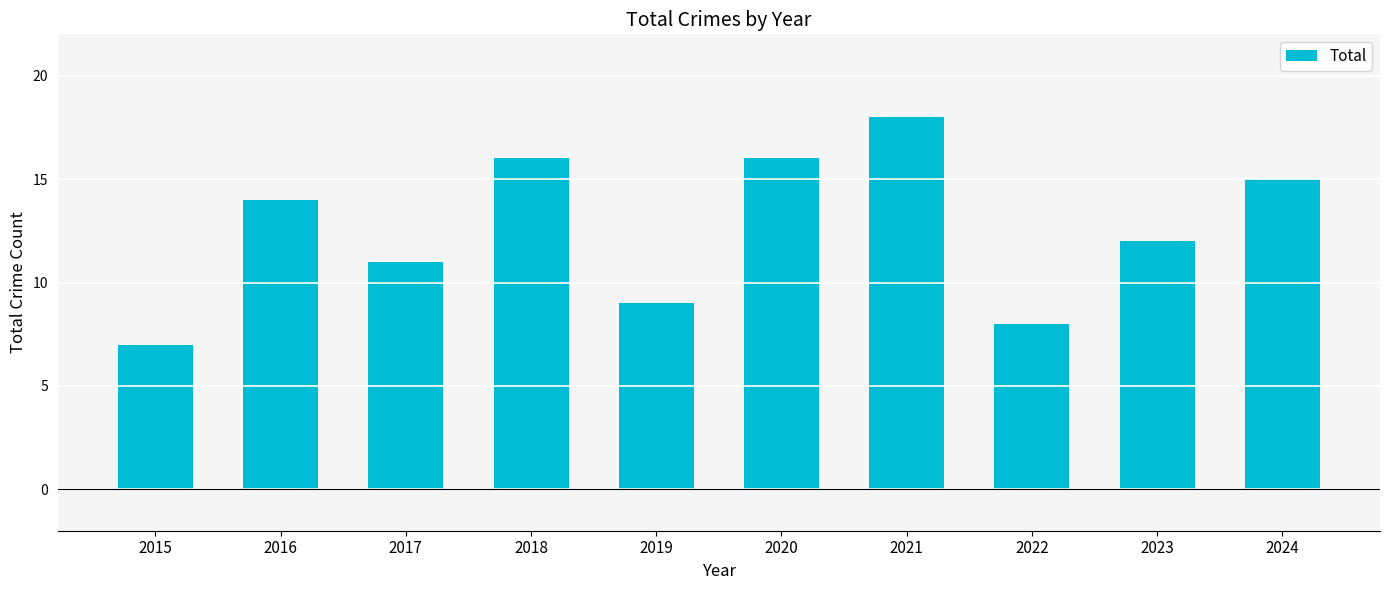

The chart shows a value of 15 at 2024. True or false?

True